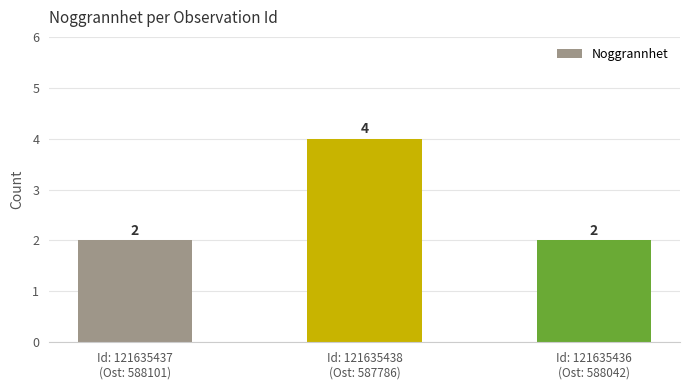

What is the greatest value displayed?

4